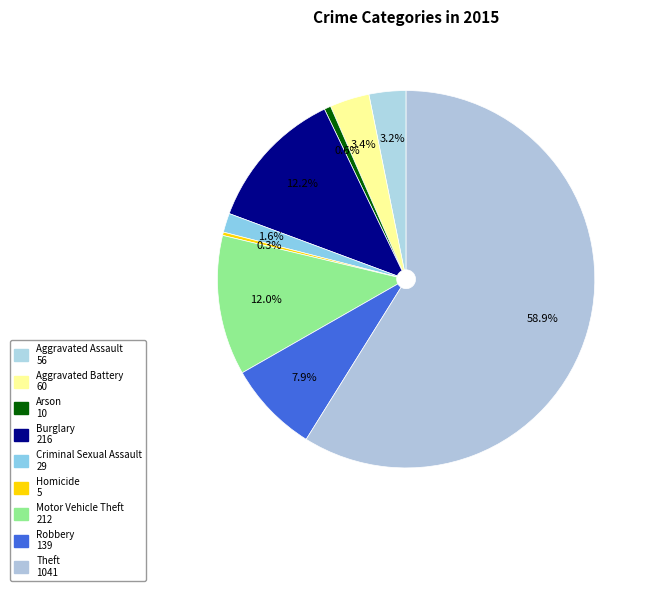

How many slices are in this pie chart?

9